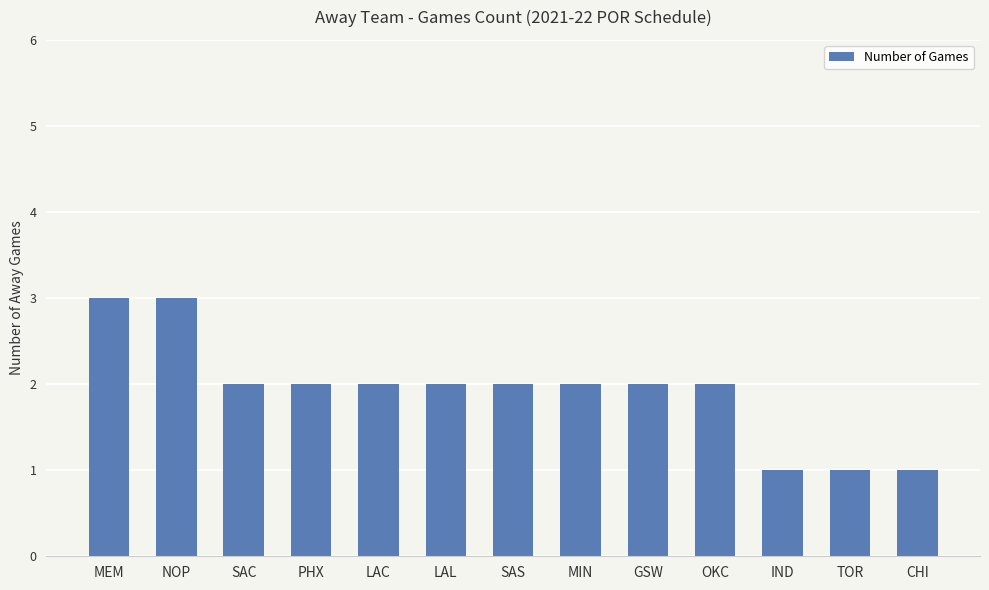

Reading left to right, list all the values displayed in this chart.

MEM=3	NOP=3	SAC=2	PHX=2	LAC=2	LAL=2	SAS=2	MIN=2	GSW=2	OKC=2	IND=1	TOR=1	CHI=1